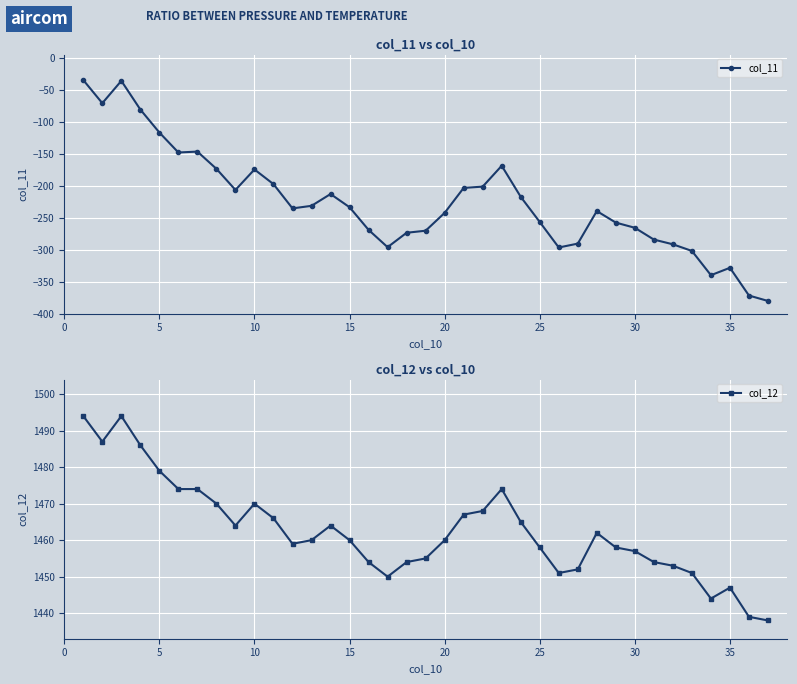

The value of col_11 at 35 is -328.1. True or false?

True